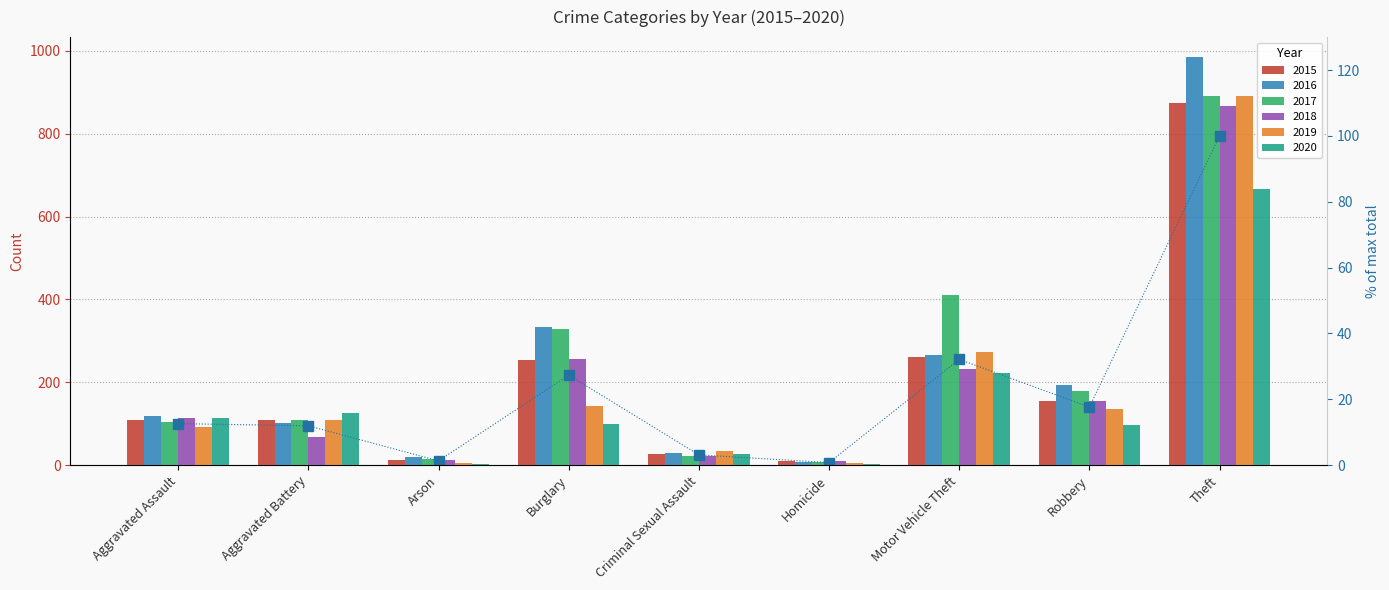

What is the difference between the values at Theft and Robbery?

82.4